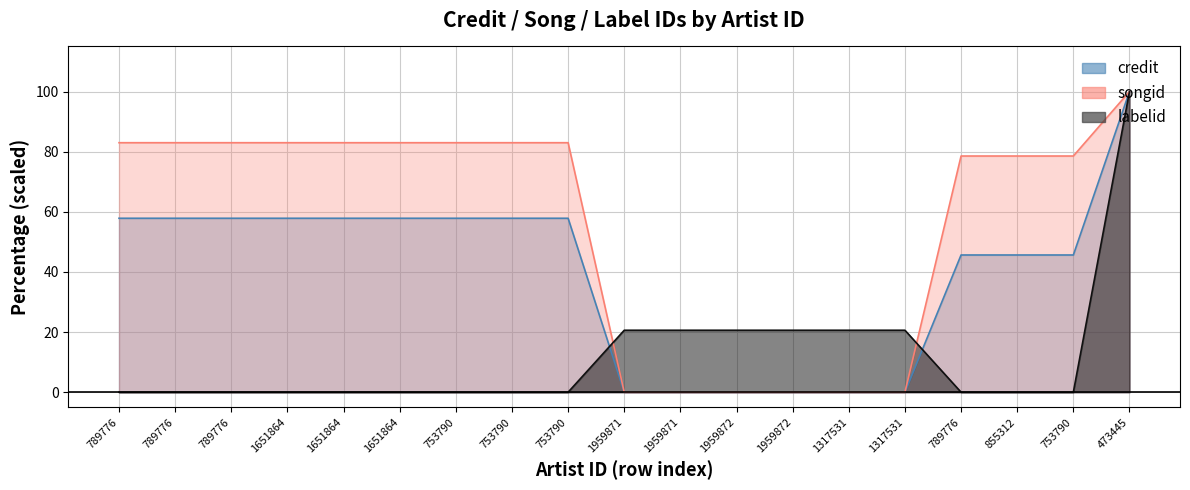

List the series in order of their peak value, highest first.

credit, songid, labelid